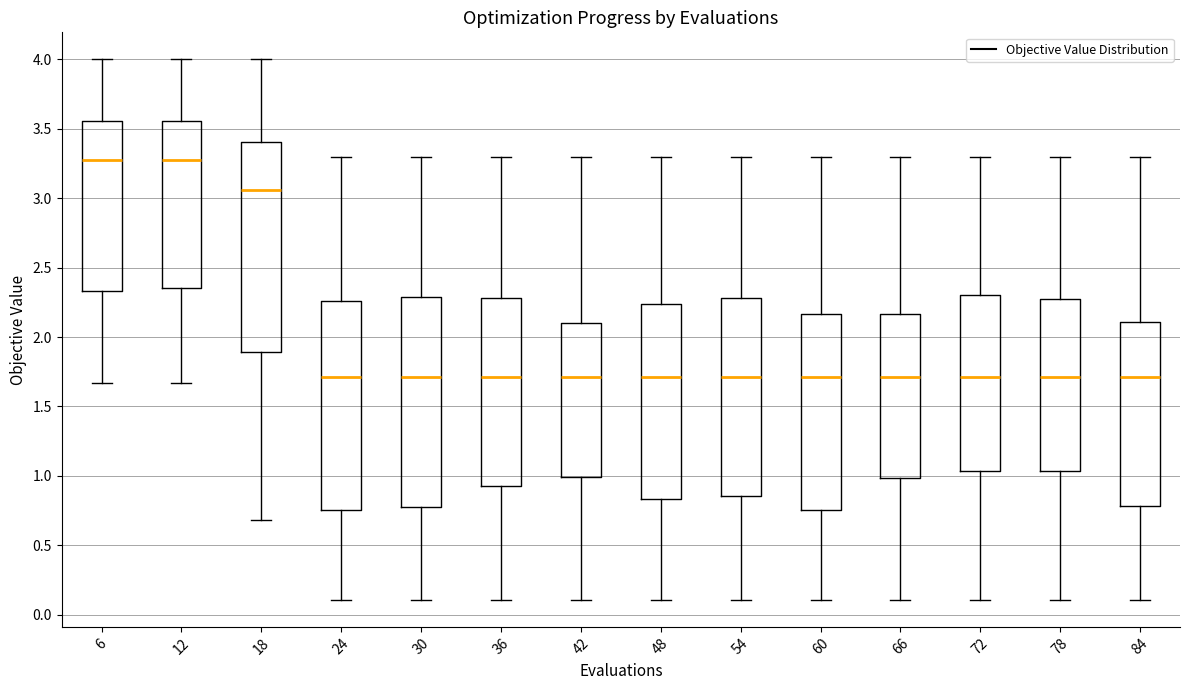

Reading left to right, transcribe this box plot: for each box, give where its median line is, the range the box spans, and where its two whiskers end, as read against the y-axis. The values are not printed on the chart, so give them approximately, as read against the axis.

6: median 3.30, box 2.35 to 3.55, whiskers 1.65 to 4.00
12: median 3.30, box 2.35 to 3.55, whiskers 1.65 to 4.00
18: median 3.05, box 1.90 to 3.40, whiskers 0.70 to 4.00
24: median 1.70, box 0.75 to 2.25, whiskers 0.10 to 3.30
30: median 1.70, box 0.75 to 2.30, whiskers 0.10 to 3.30
36: median 1.70, box 0.95 to 2.30, whiskers 0.10 to 3.30
42: median 1.70, box 1.00 to 2.10, whiskers 0.10 to 3.30
48: median 1.70, box 0.85 to 2.25, whiskers 0.10 to 3.30
54: median 1.70, box 0.85 to 2.30, whiskers 0.10 to 3.30
60: median 1.70, box 0.75 to 2.15, whiskers 0.10 to 3.30
66: median 1.70, box 1.00 to 2.15, whiskers 0.10 to 3.30
72: median 1.70, box 1.05 to 2.30, whiskers 0.10 to 3.30
78: median 1.70, box 1.05 to 2.30, whiskers 0.10 to 3.30
84: median 1.70, box 0.80 to 2.10, whiskers 0.10 to 3.30